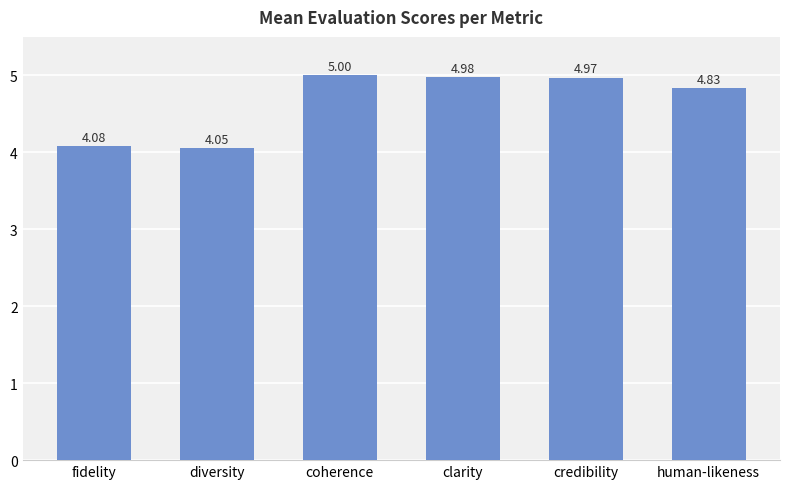

True or false: the data shows 1.0 at fidelity.

False